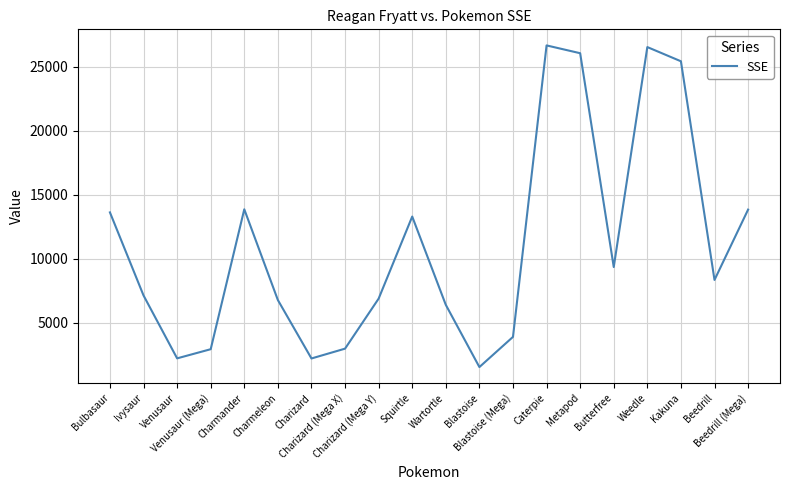

What is the greatest value displayed?

26675